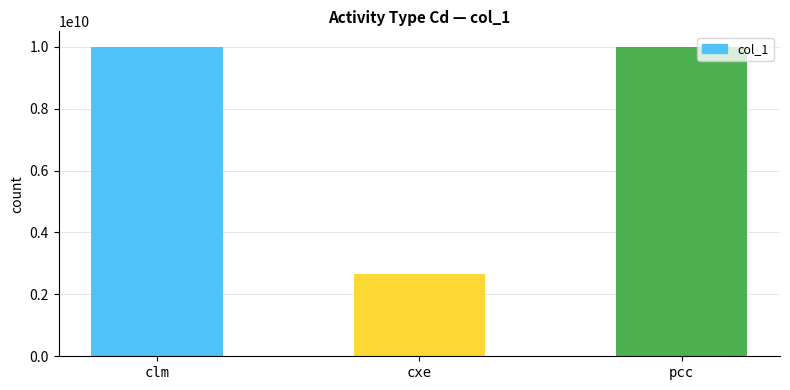

What is the difference between the maximum and minimum values?

7351805291